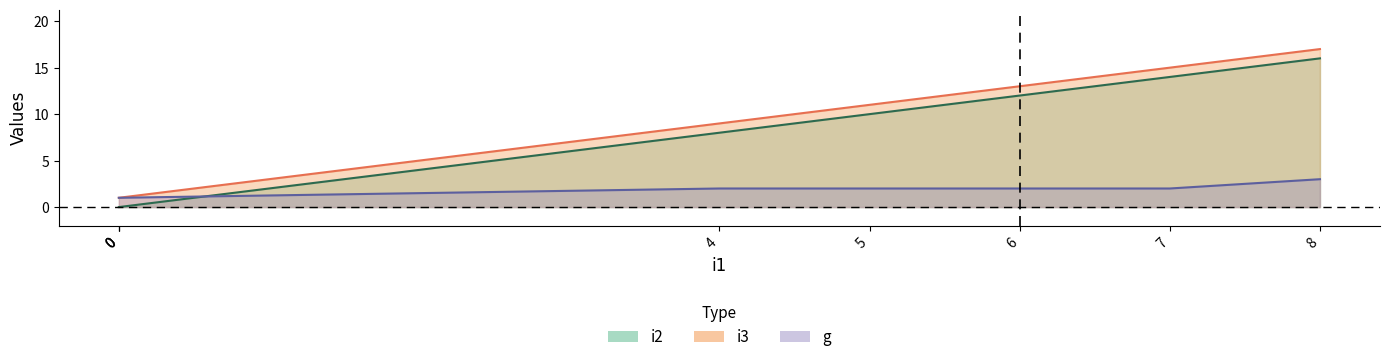

What is the value of the i2 point at the 7th from the left?

14